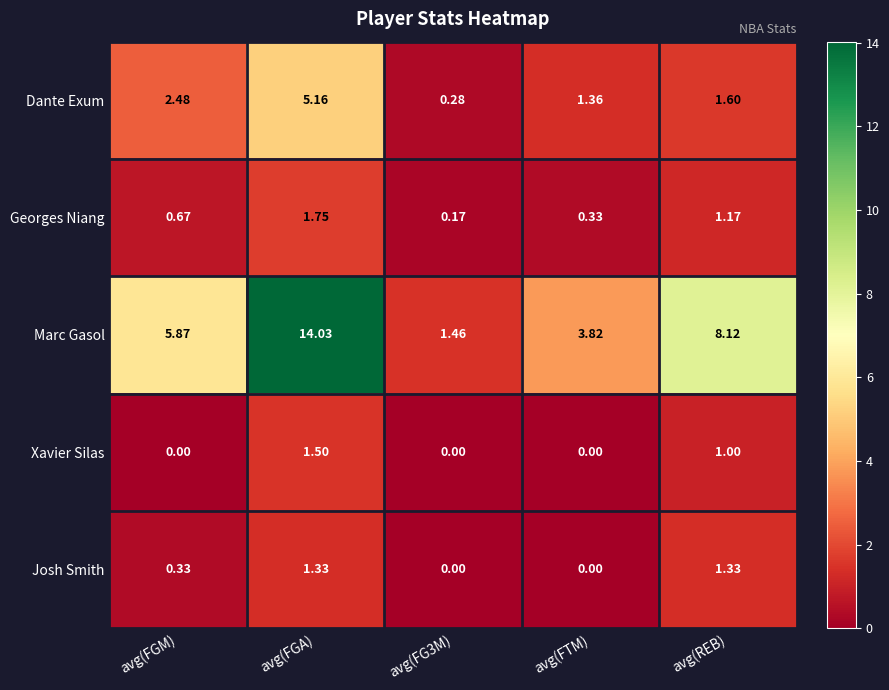

List the series in order of their peak value, highest first.

Marc Gasol, Dante Exum, Georges Niang, Xavier Silas, Josh Smith